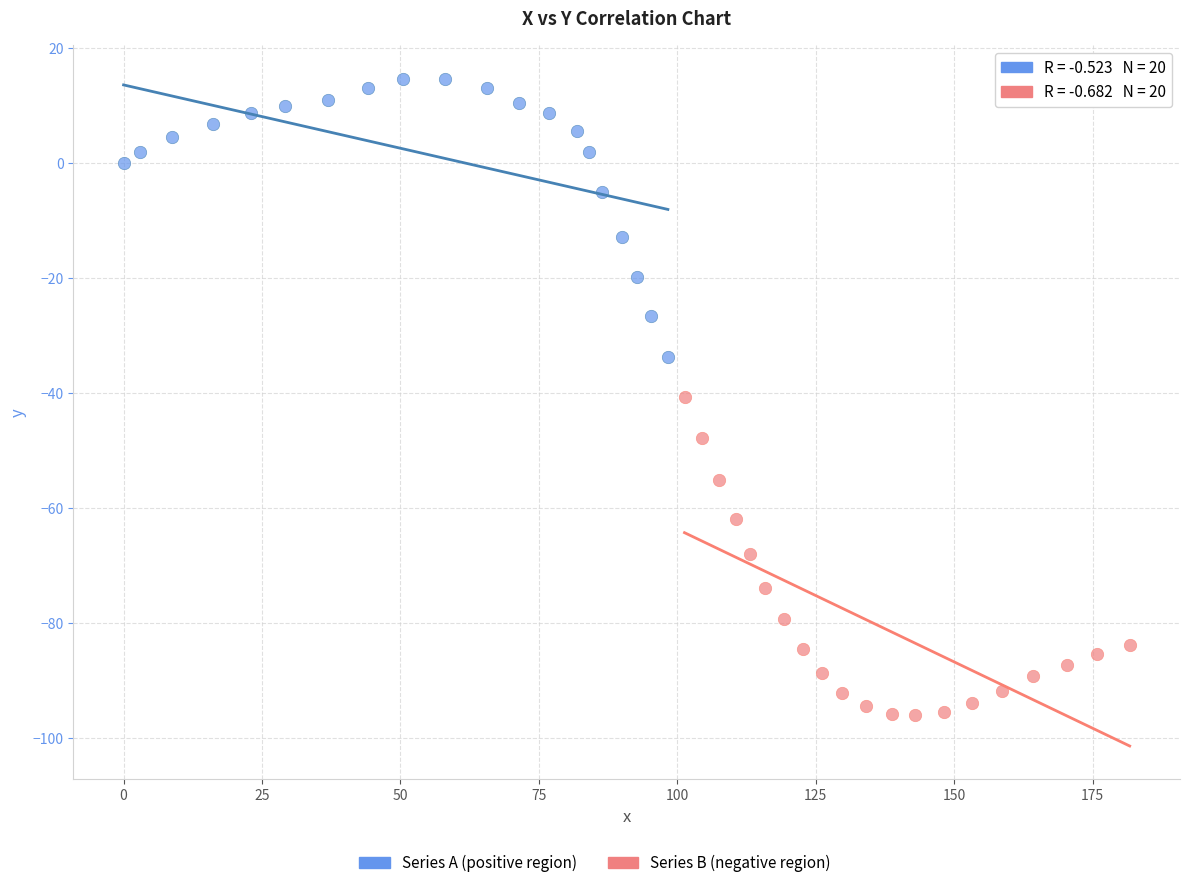

Which series has the widest spread of Y values?

Series B (negative region)